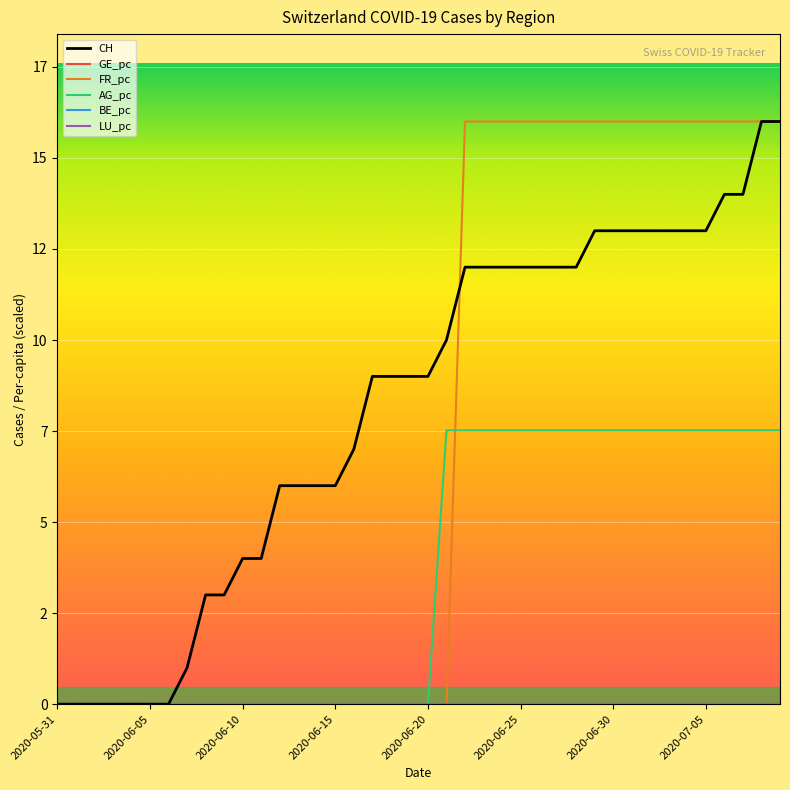

What is the difference between the maximum and minimum values in the FR_pc series?

16.0